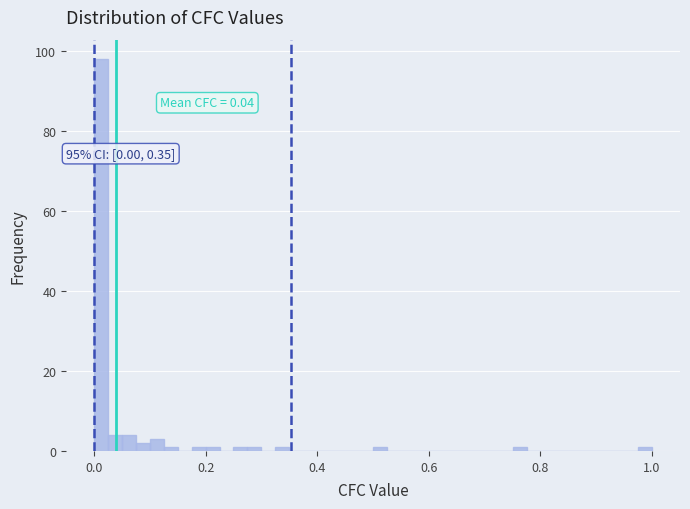

Around what value on the x-axis is the tallest bar? Give the approximate position of its centre, as read against the axis.

0.02